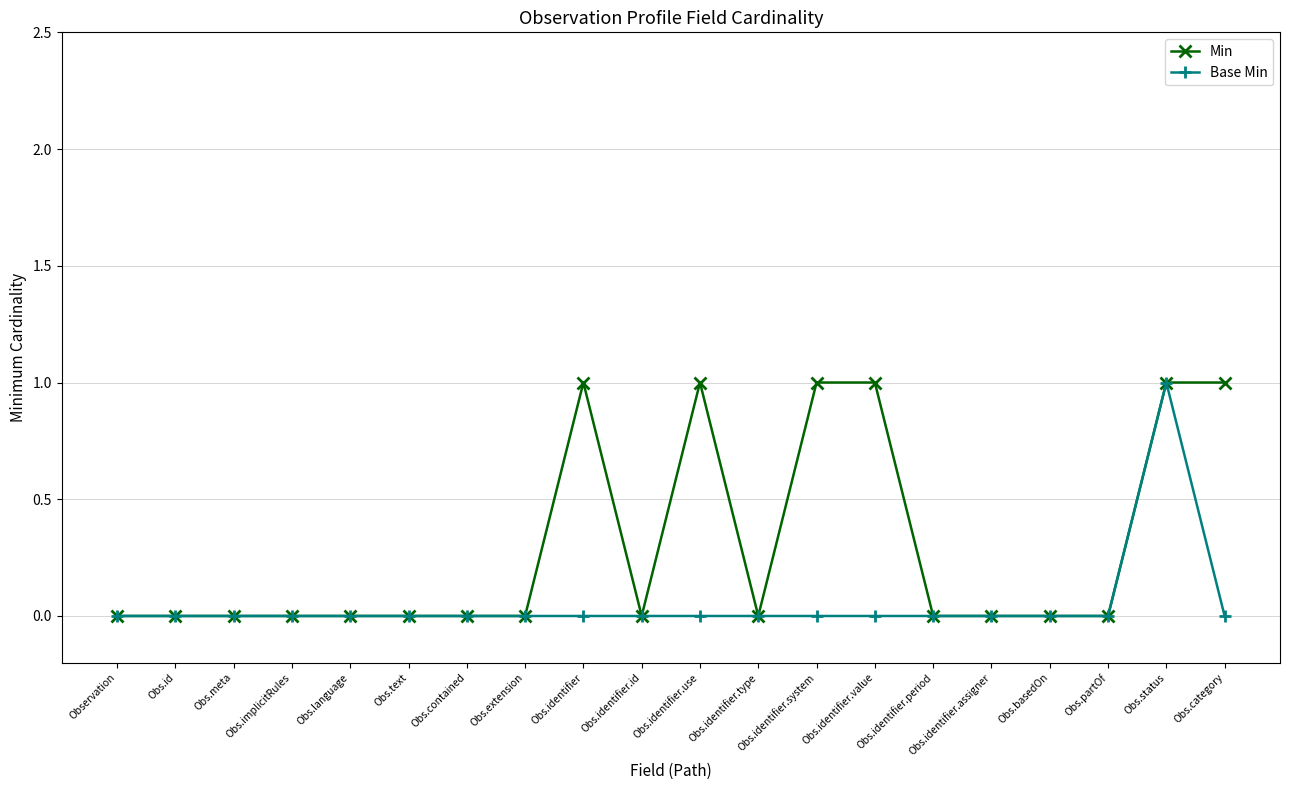

True or false: Min has more than 1 interior local peaks.

True